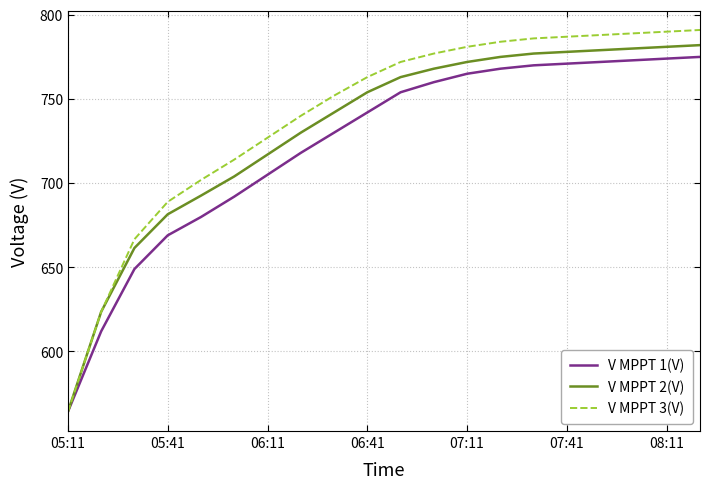

What is the greatest value displayed?

791.0